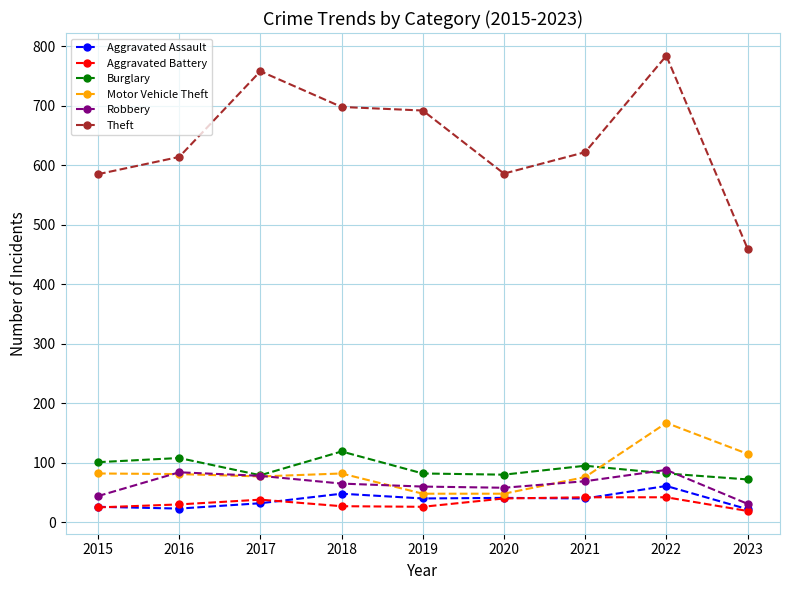

What is the average value of the Aggravated Assault series?

37